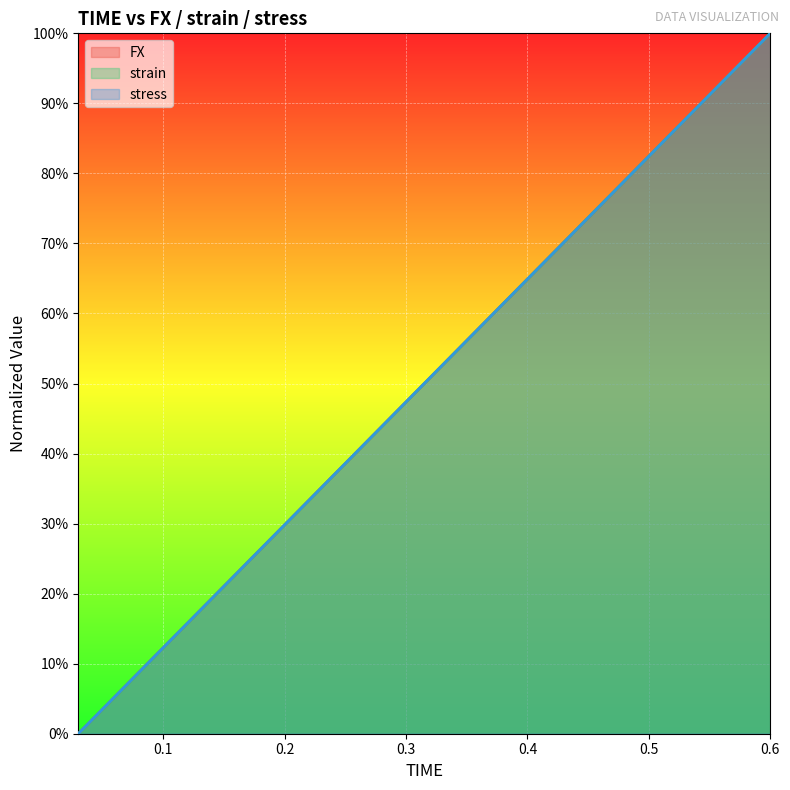

At which label is strain closest to 0?

0.03